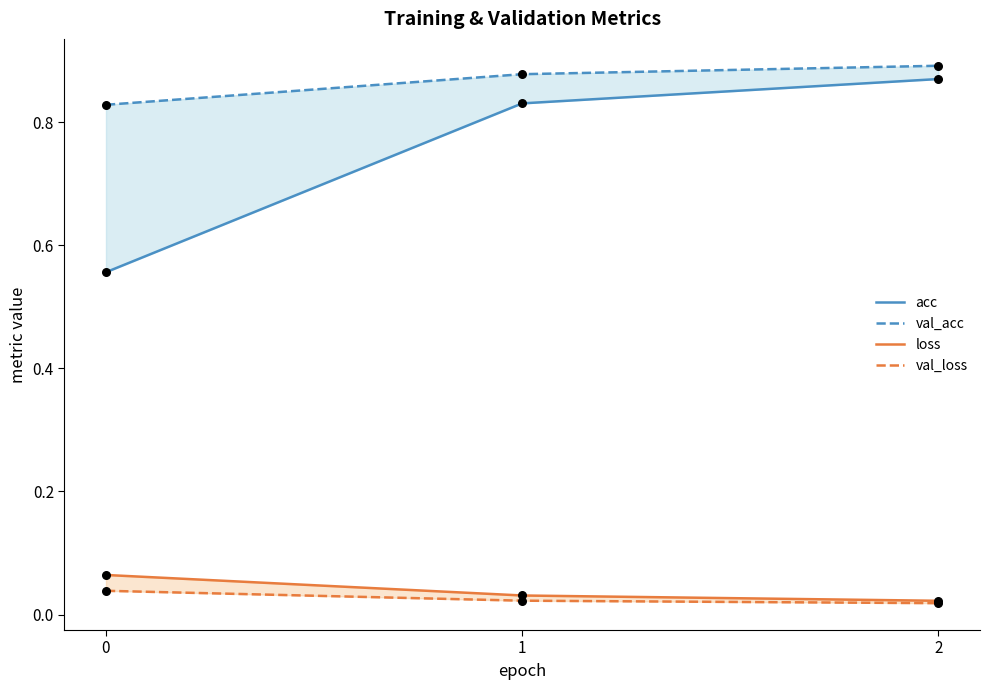

At which category is the sum across all series the highest?

2